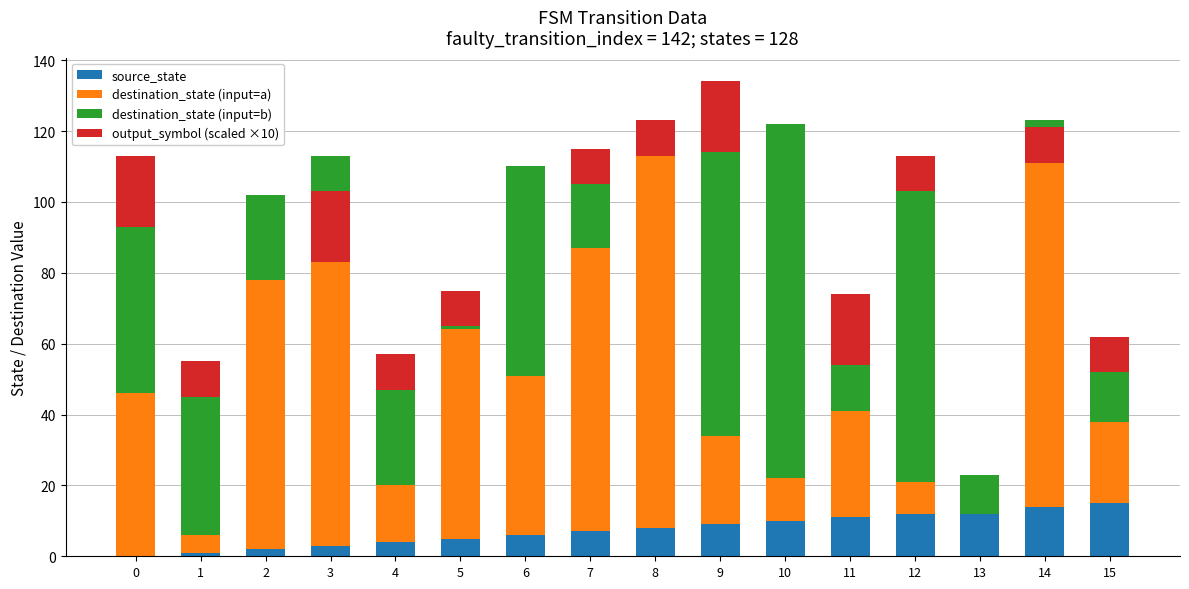

What are all the series names shown in the legend?

source_state, destination_state (input=a), destination_state (input=b), output_symbol (scaled ×10)